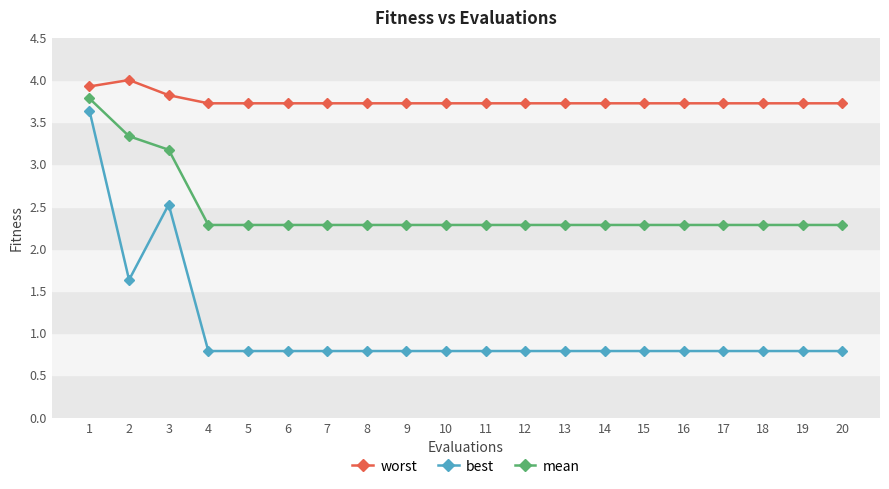

What is the lowest value of the best series?

0.8